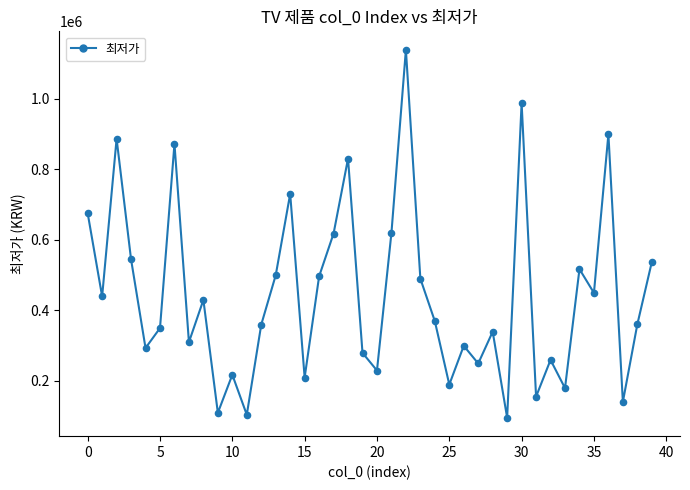

What is the range of Y values (max minus min)?

1043480